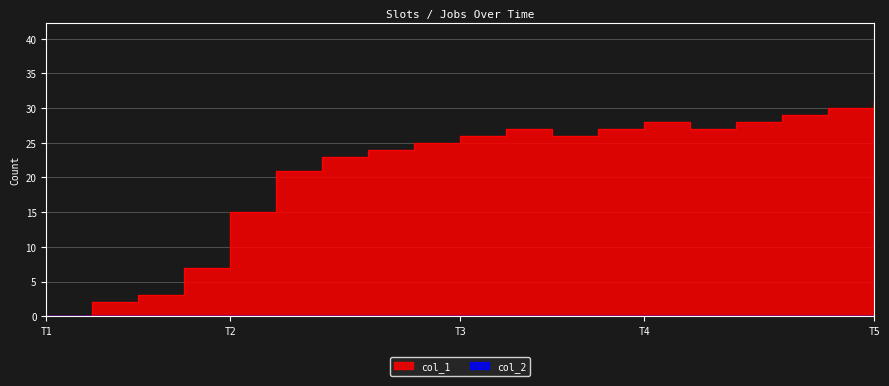

Between 1547683476 and 1547489087, which is larger?

1547683476